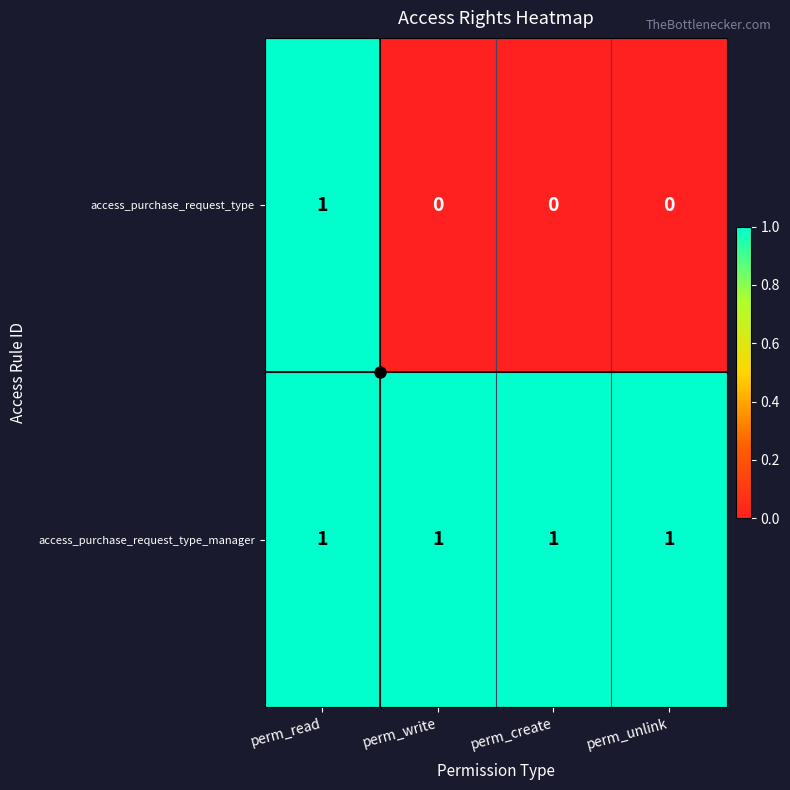

What is the sum of all access_purchase_request_type_manager values?

4